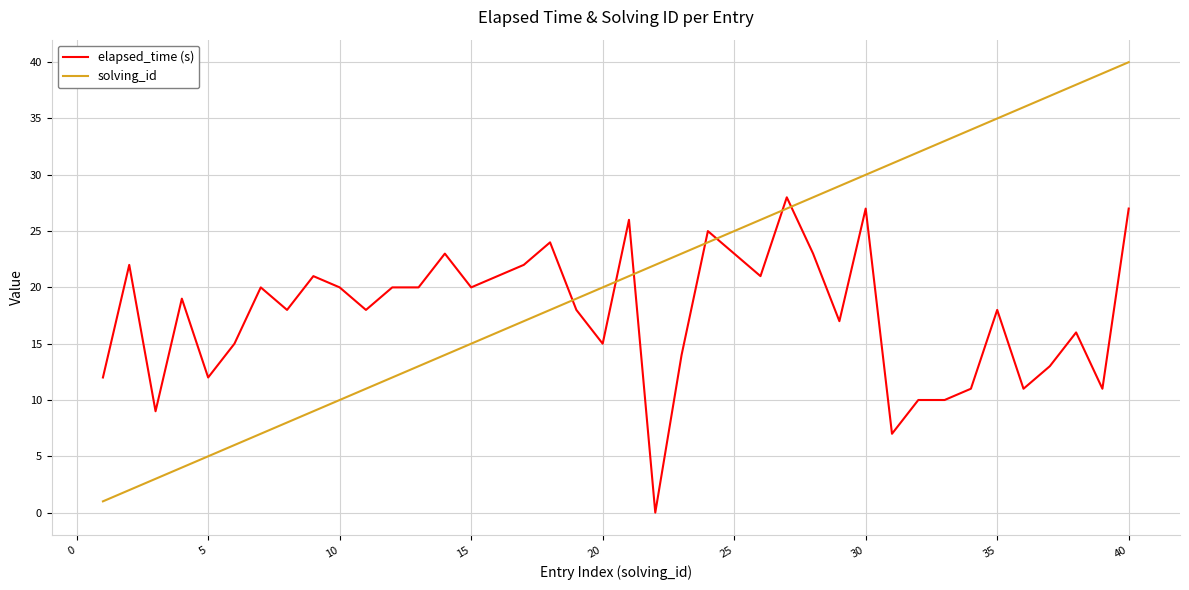

True or false: elapsed_time (s) and solving_id cross at least once.

True